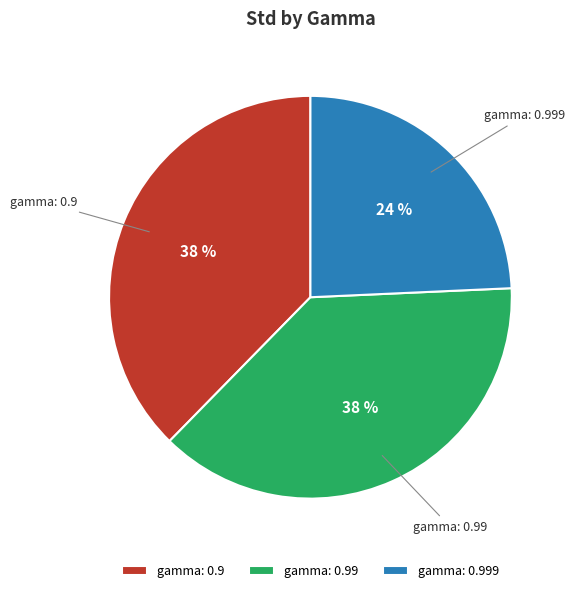

Which category has the smallest portion of the pie?

gamma: 0.999